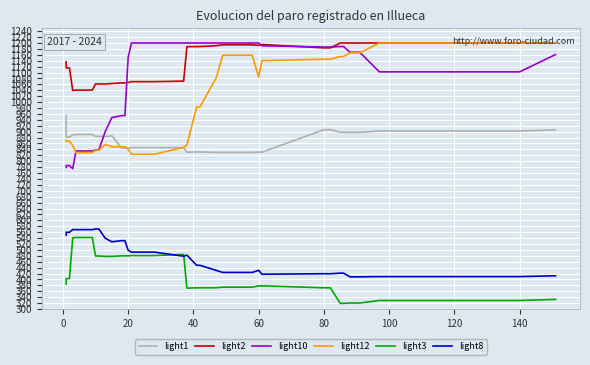

In light2, how many points are higher than both neighbors (excluding endpoints)?

1